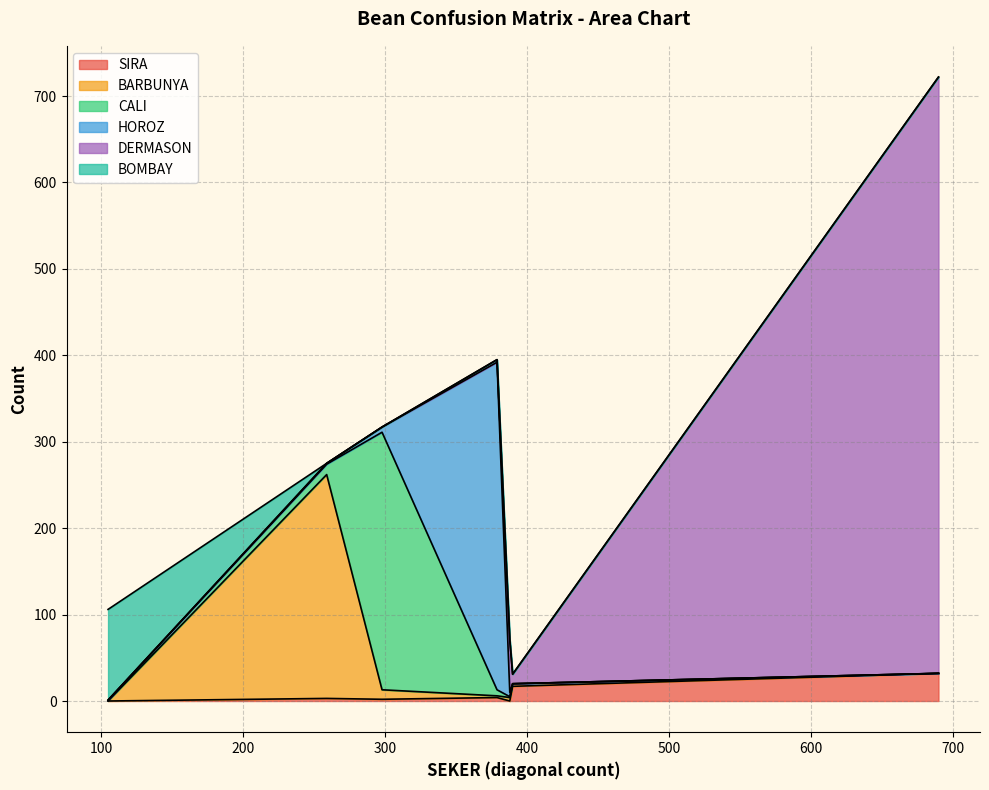

In BOMBAY, how many points are higher than both neighbors (excluding endpoints)?

1